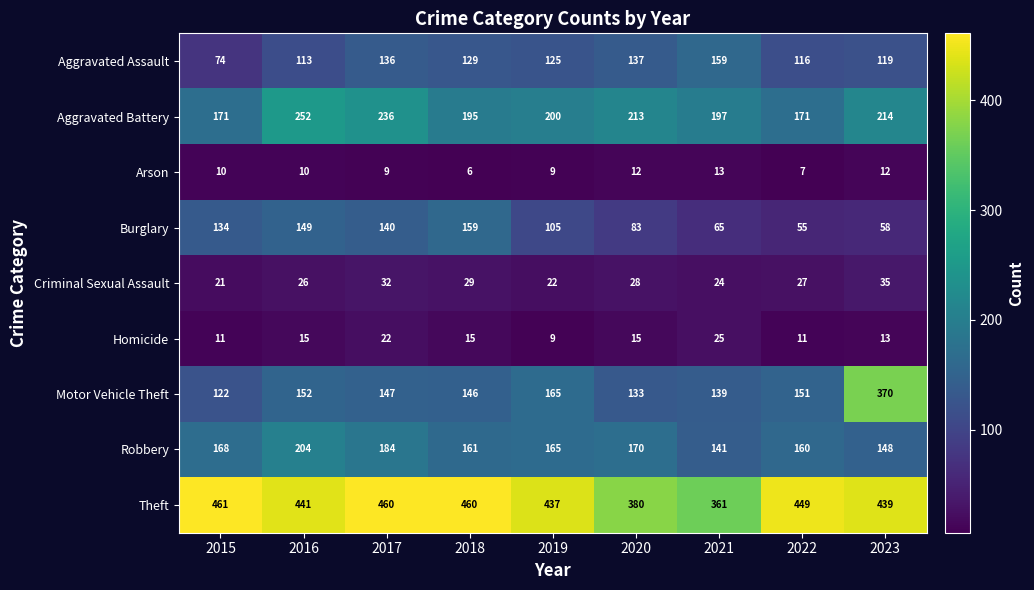

Is it true that Motor Vehicle Theft equals 370 at 2023?

True